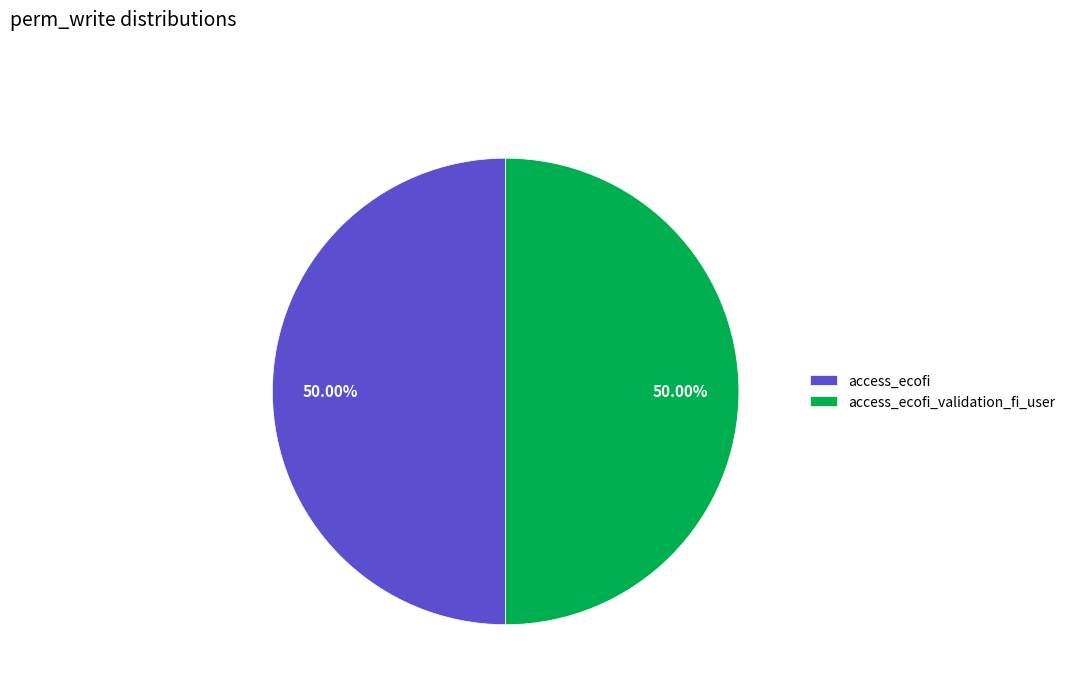

What is the ratio of the value at access_ecofi to the value at access_ecofi_validation_fi_user?

1.0